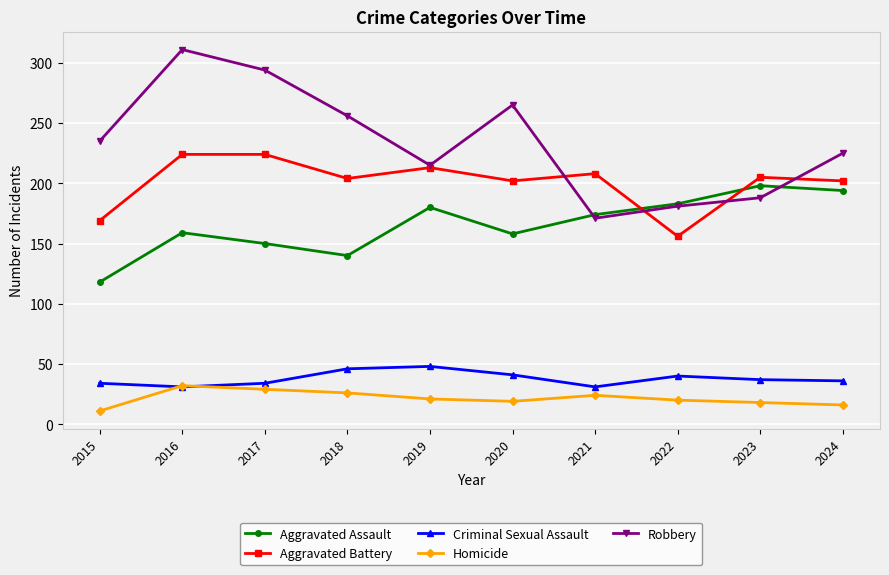

Is the value of Homicide at 2015 greater than the value of Aggravated Assault at 2017?

No